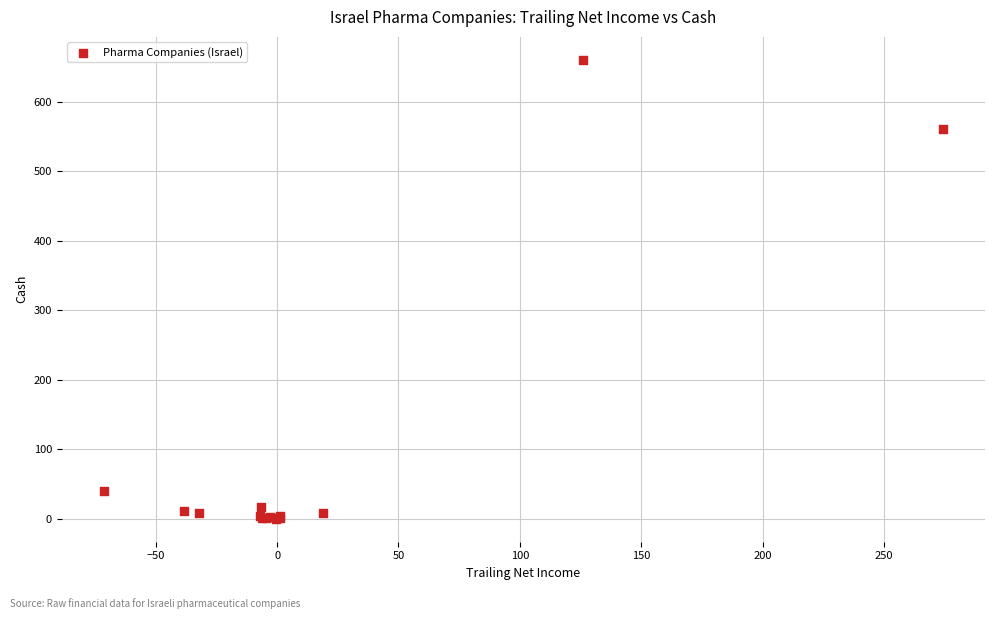

What Y value in the scatter plot is closest to 330?

560.7